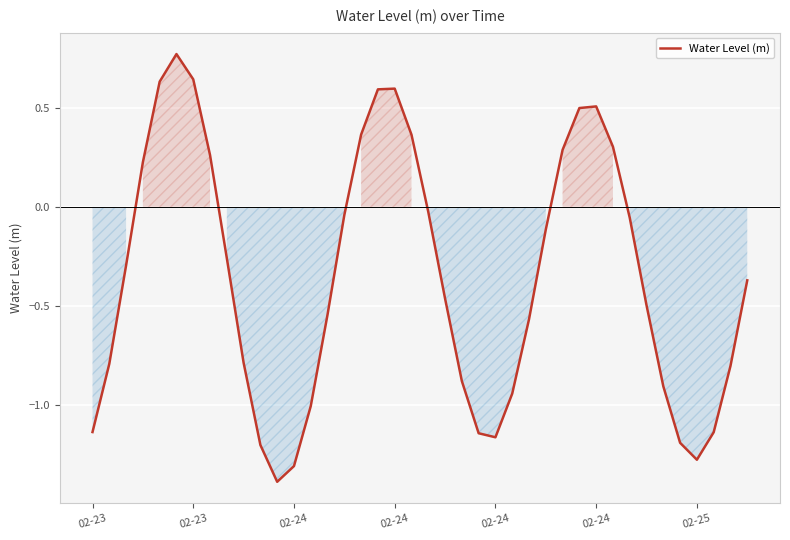

What is the smallest value displayed?

-1.4